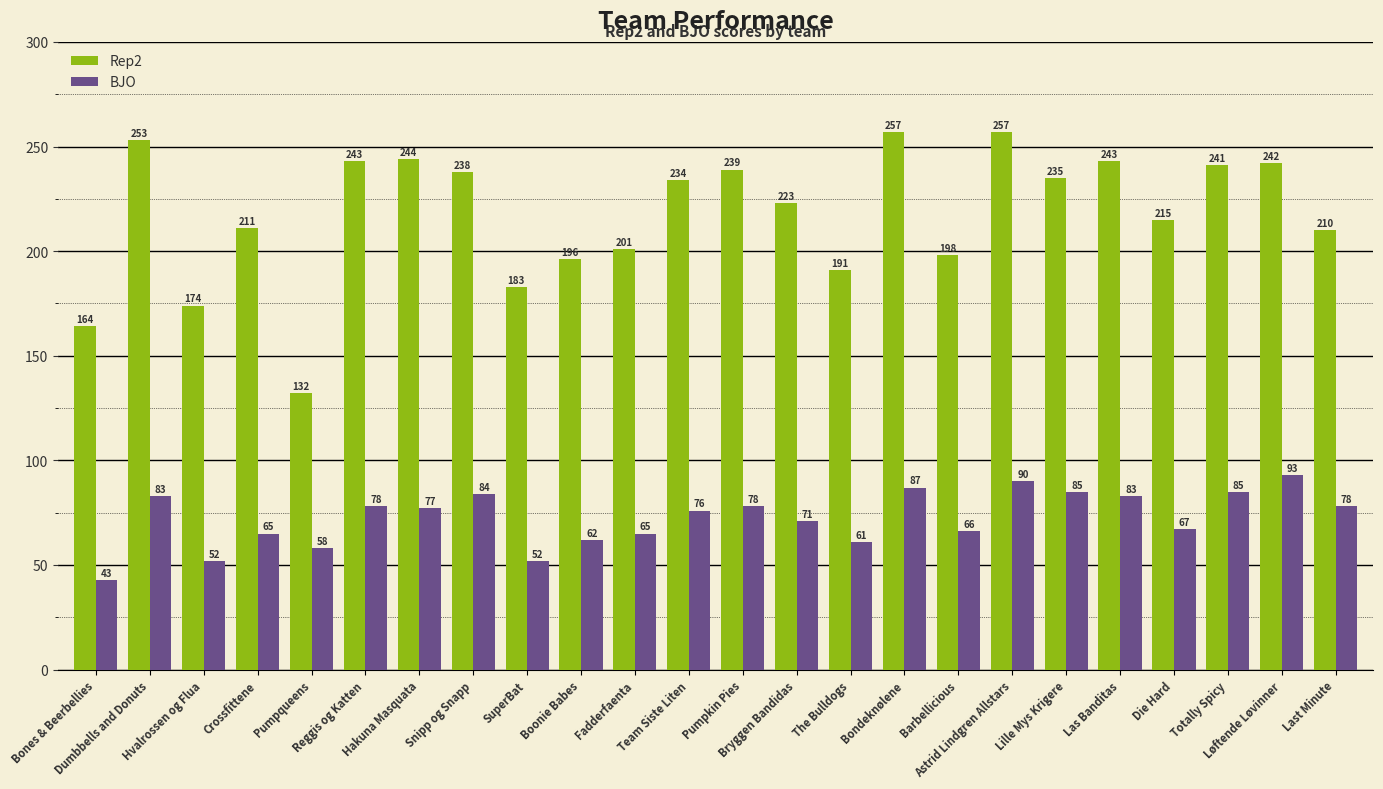

Which series has the widest spread of values?

Rep2